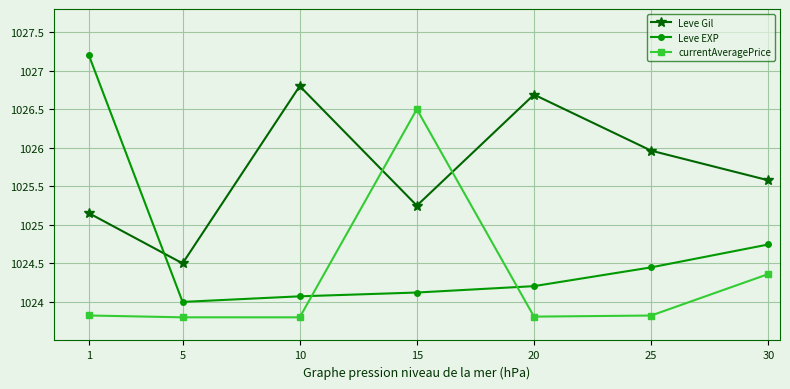

At which category is the sum across all series the highest?

1